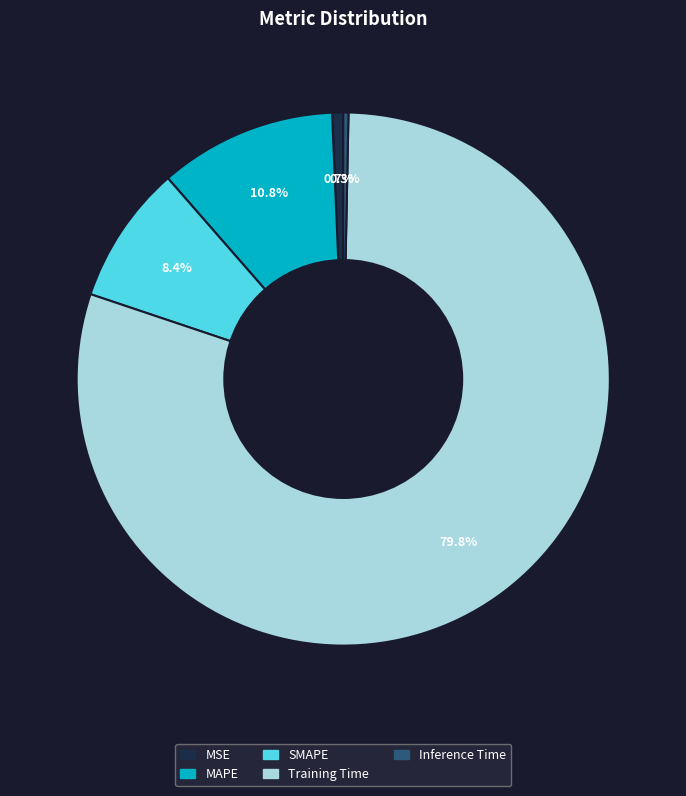

Which has a higher value, Training Time or SMAPE?

Training Time